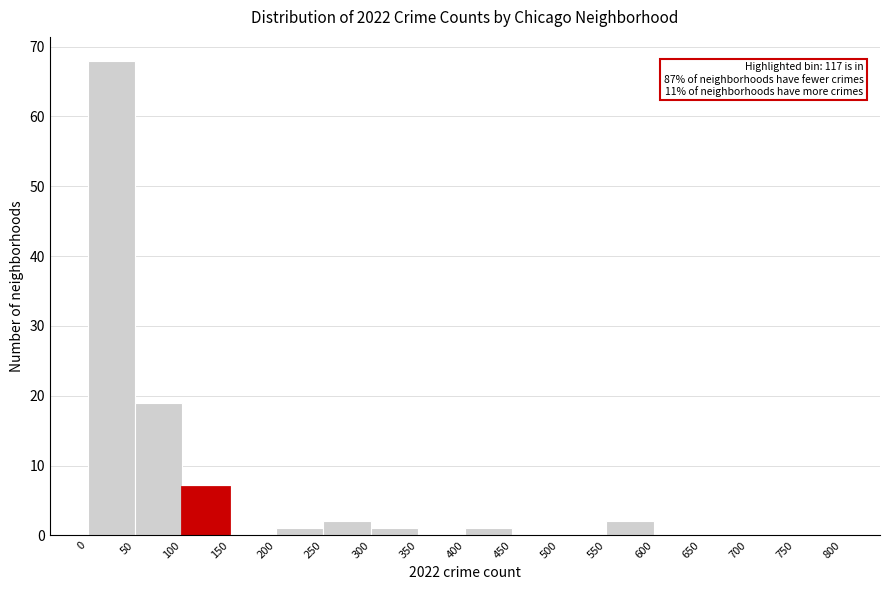

Over which range of the x-axis is the bar tallest?

0 to 50